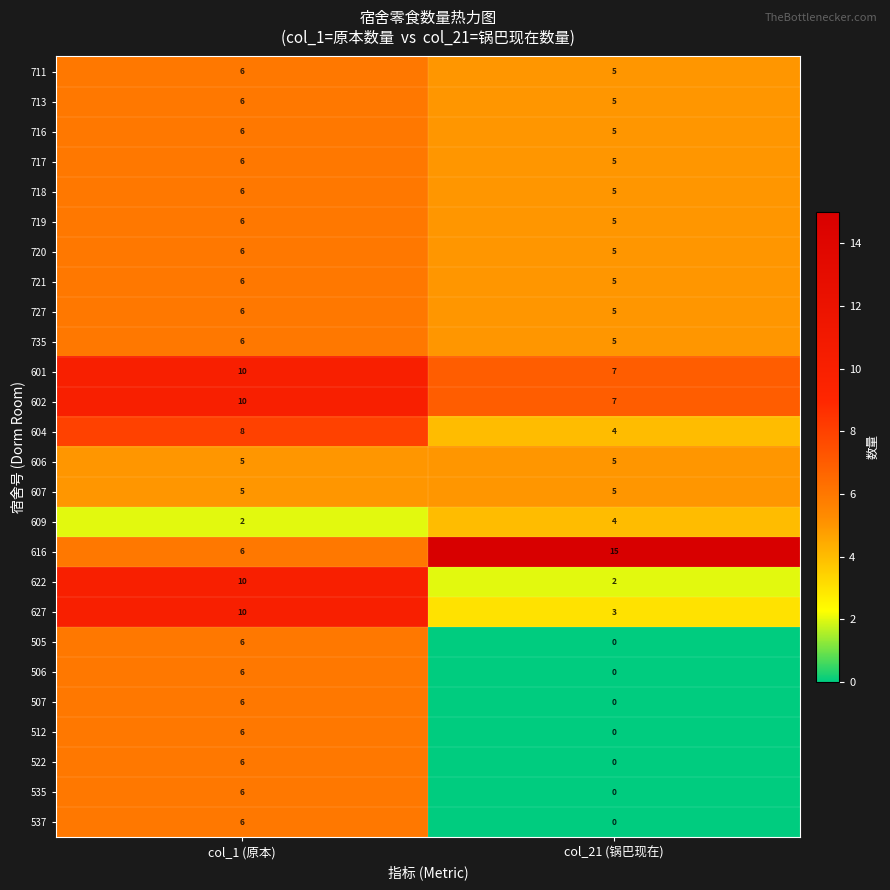

Which series has the largest total across all categories?

616